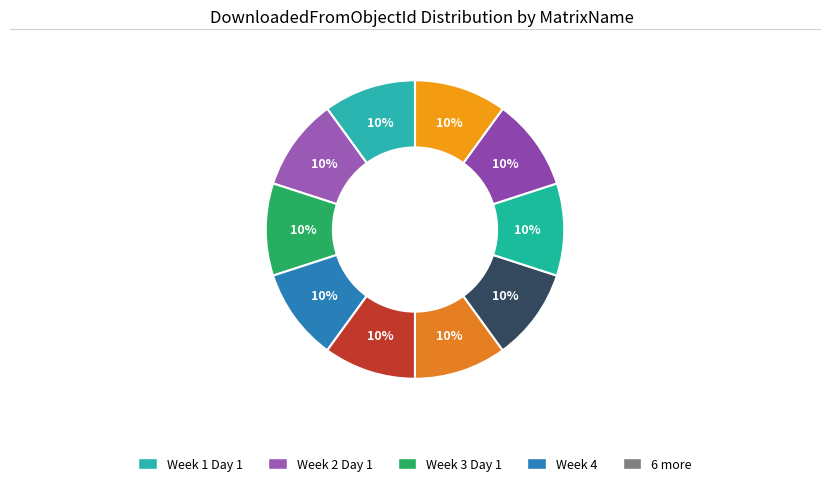

How many segments does this pie chart have?

10